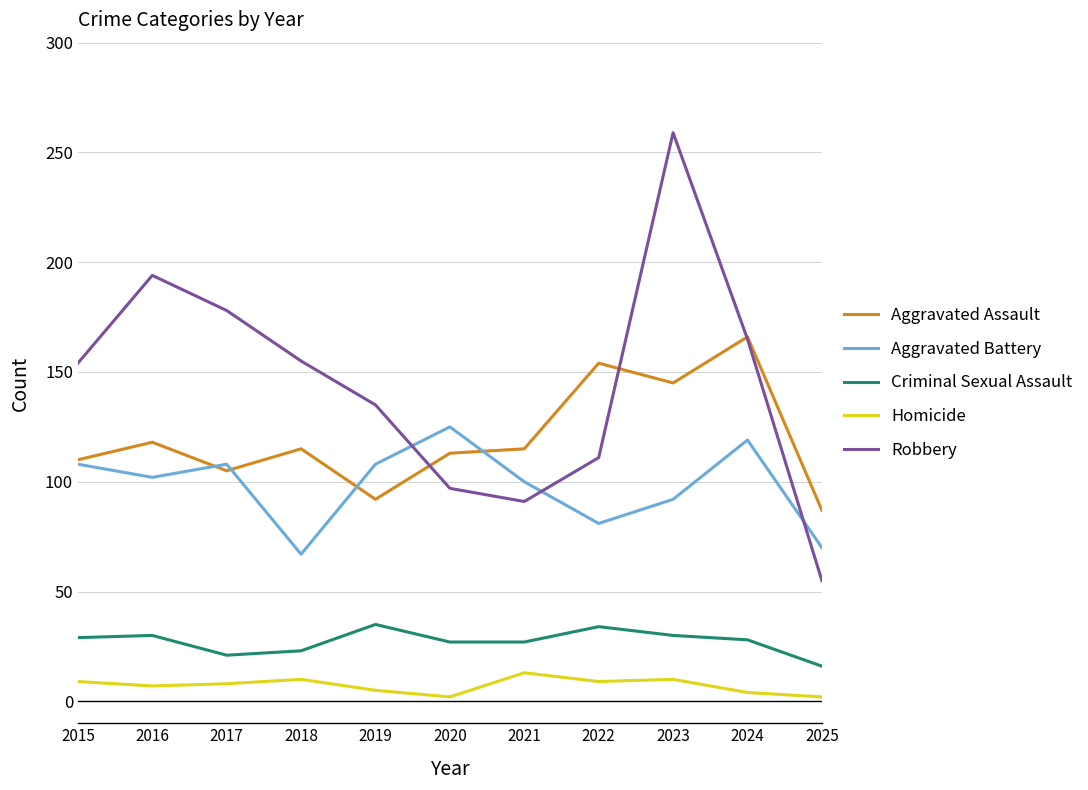

Between 2018 and 2021, which series saw the biggest shift?

Robbery